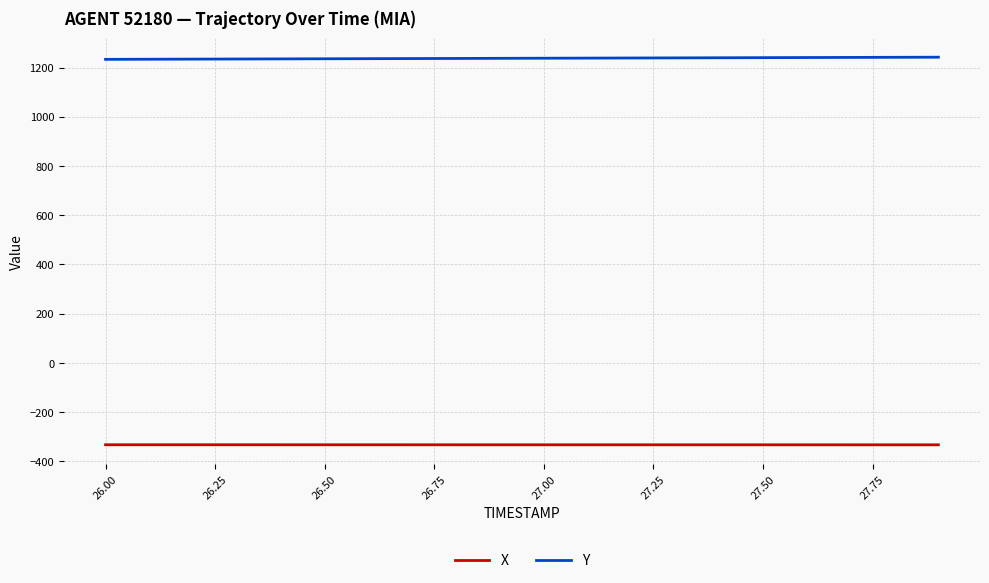

Which series has the largest total across all categories?

Y